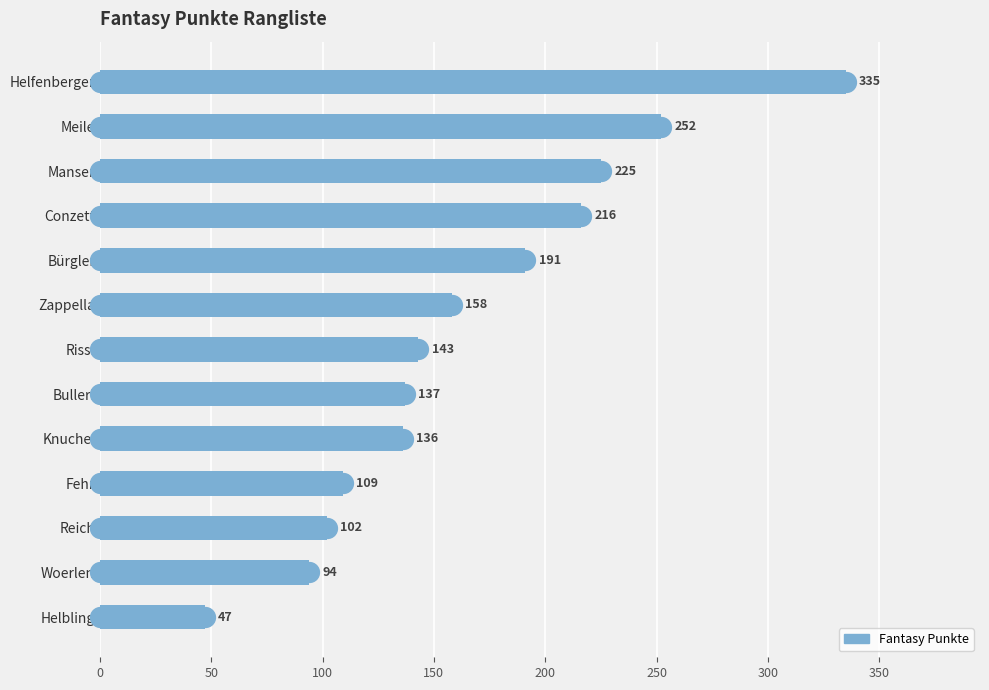

Which label corresponds to the smallest value in the chart?

Helbling